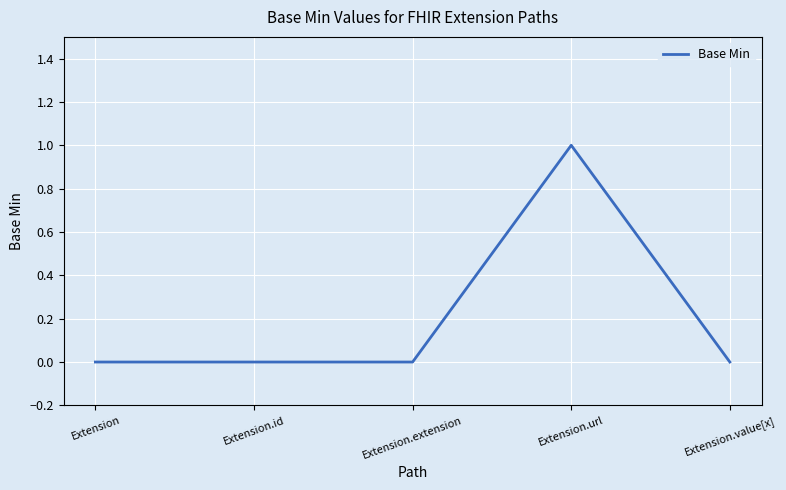

Reading right to left, what are all the values shown in this chart?

0	1	0	0	0